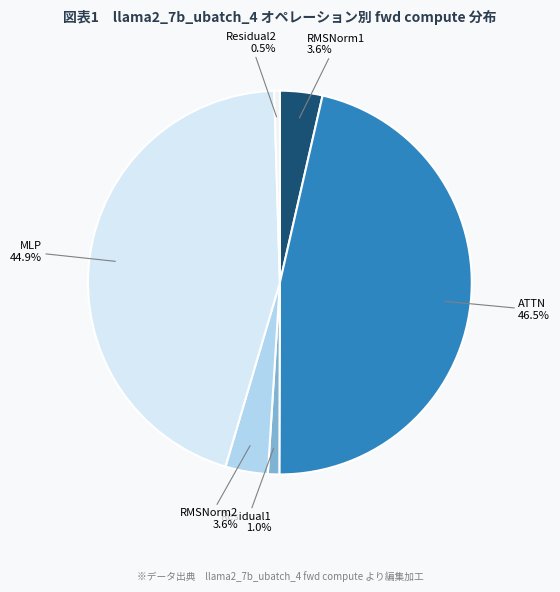

Which slice is the largest?

ATTN